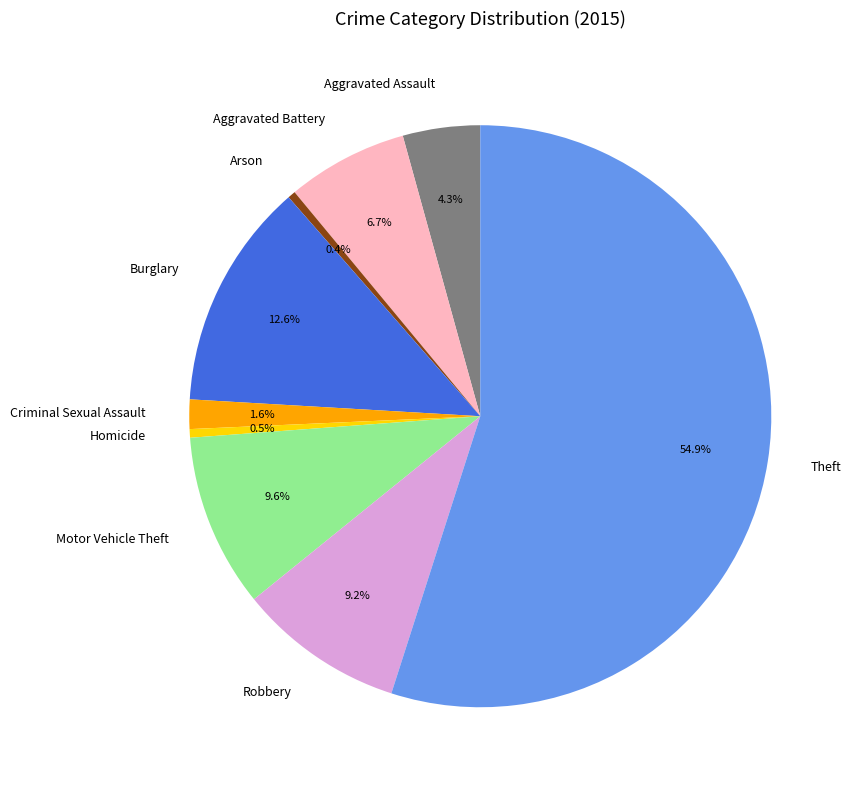

Which slice is the largest?

Theft